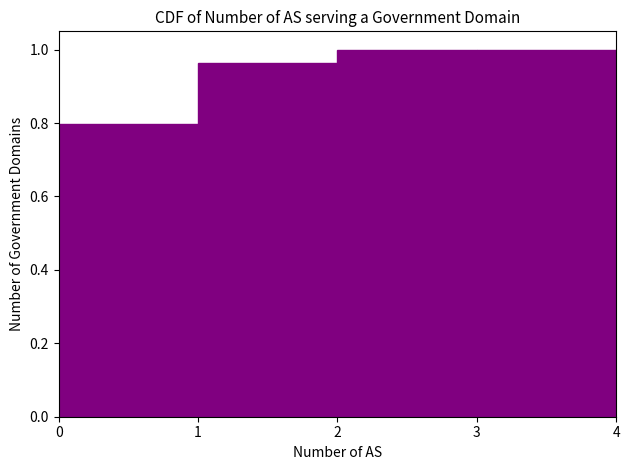

How tall is the bar that spans 0 to 1 on the x-axis? The values are not printed on the chart, so give them approximately, as read against the axis.

0.80